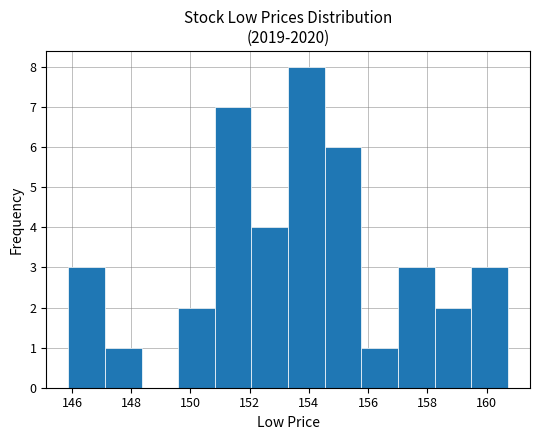

What is the height of the bar covering 145.8 to 147.2 on the x-axis? Neither the bar edges nor the heights are printed on the chart, so give them approximately, as read against the axes.

3